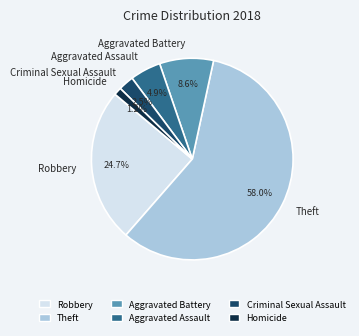

Rank the categories by value from highest to lowest.

Theft, Robbery, Aggravated Battery, Aggravated Assault, Criminal Sexual Assault, Homicide